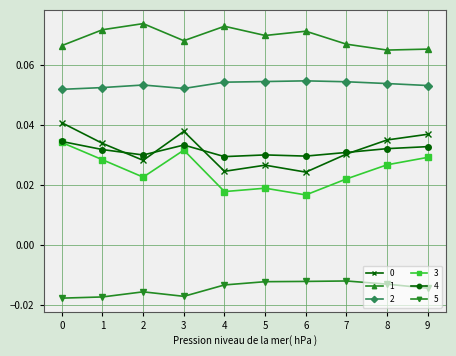

What is the total value across all series at 8?

0.2